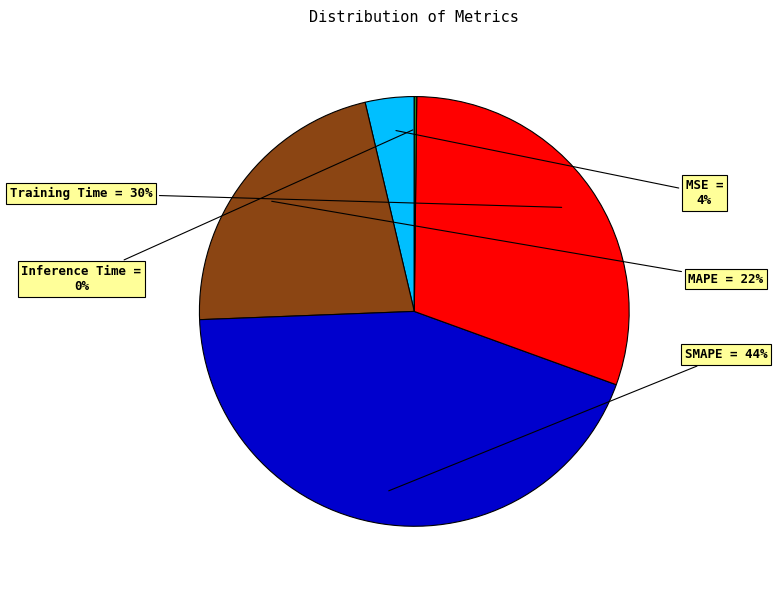

To the nearest percent, what is the difference between the largest and smallest slice percentages?

44%